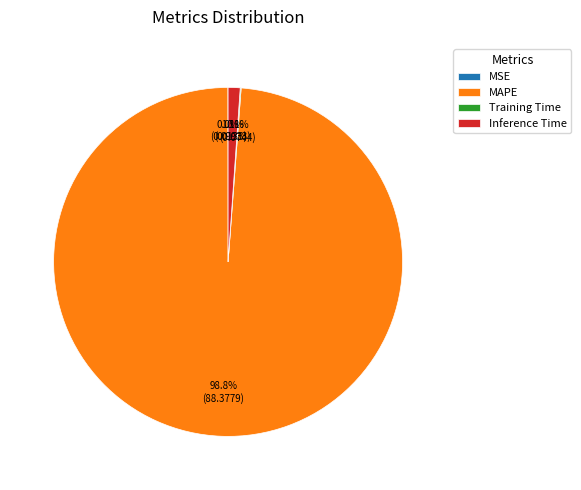

Which slice is the largest?

MAPE